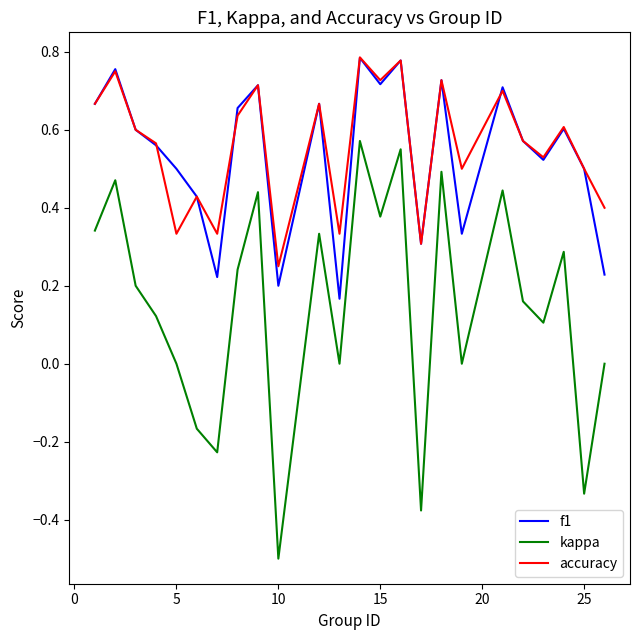

Which series has the widest spread of values?

kappa